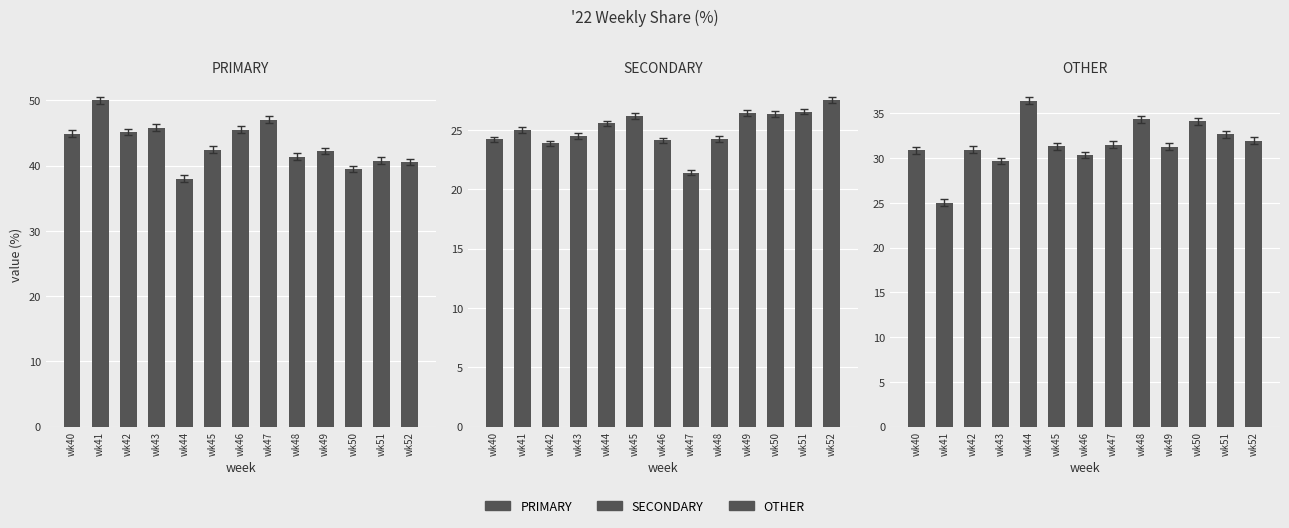

What is the total value across all series at wk43?

100.0